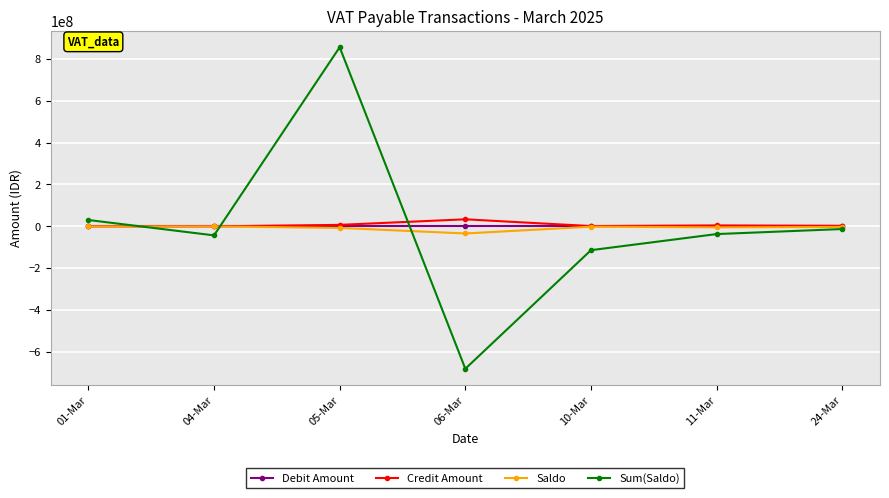

What is the label of the 1st point from the left?

01-Mar